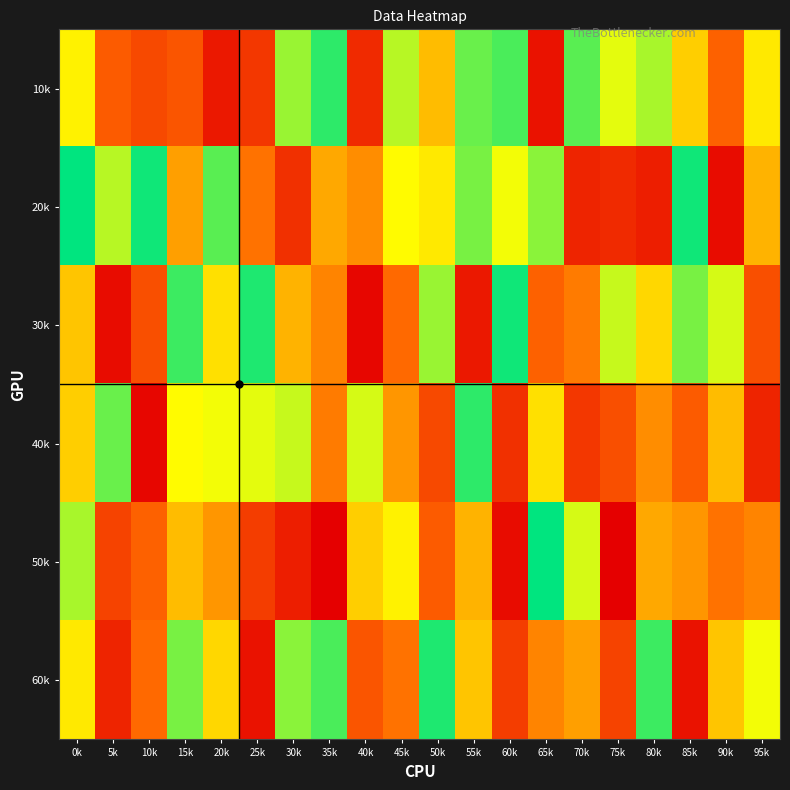

Between 20k and 50k, which series saw the biggest shift?

10k